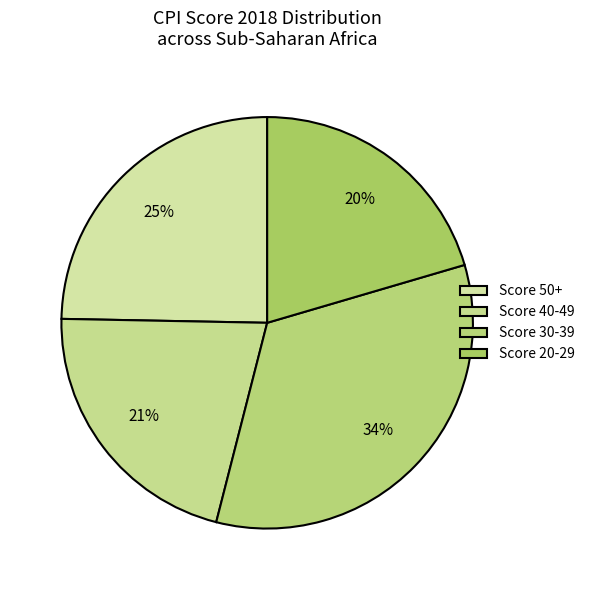

How many slices are in this pie chart?

4